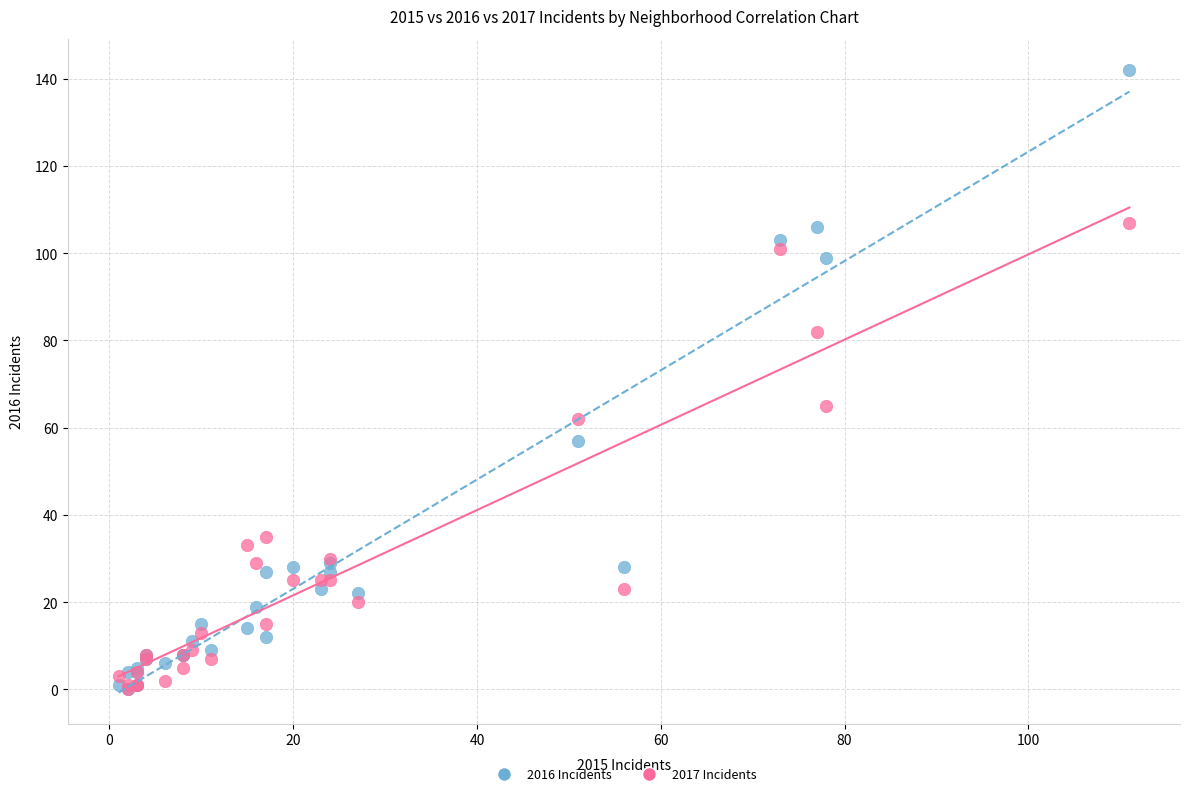

In the 2017 Incidents series, what Y value is closest to 53?

62